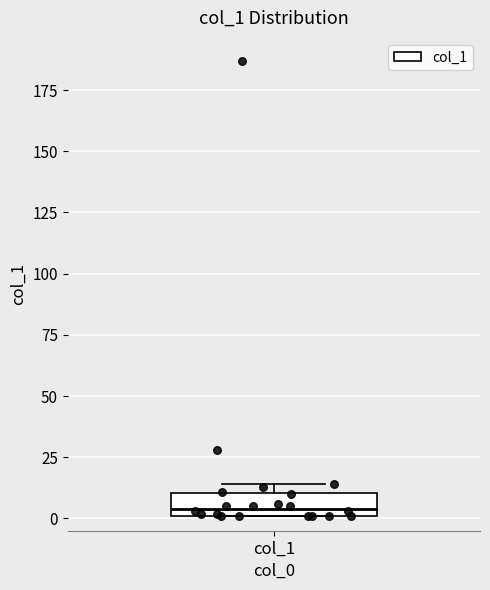

Read this box plot against the y-axis: the position of the median line, the range covered by the box, and the ends of both whiskers. The values are not printed on the chart, so give them approximately, as read against the axis.

median 5, box 0 to 10, whiskers 0 to 15